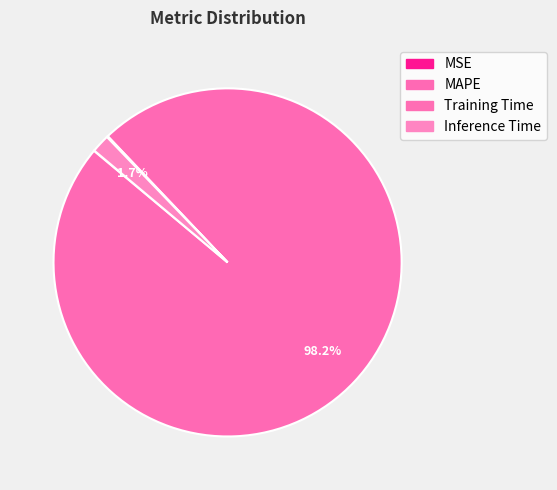

Combined, what portion of the pie is MAPE and Inference Time?

99.9%